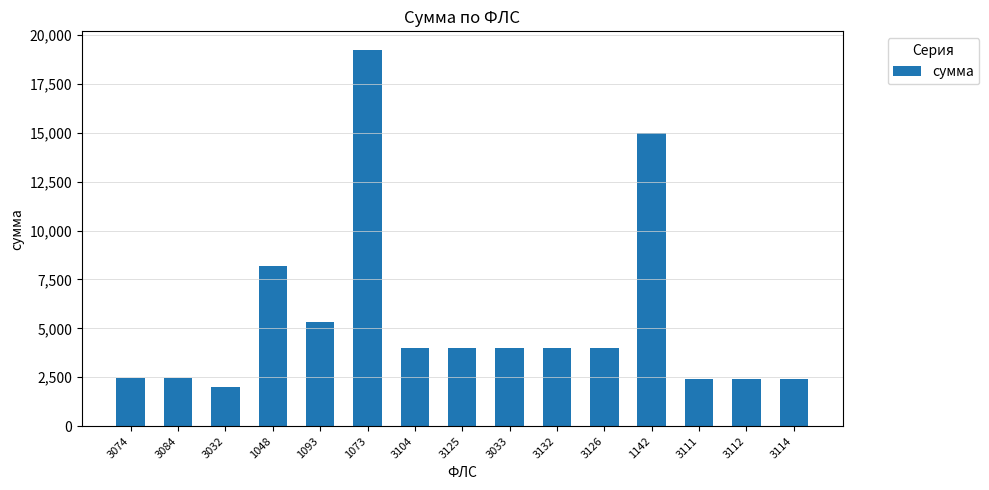

What is the greatest value displayed?

19222.4